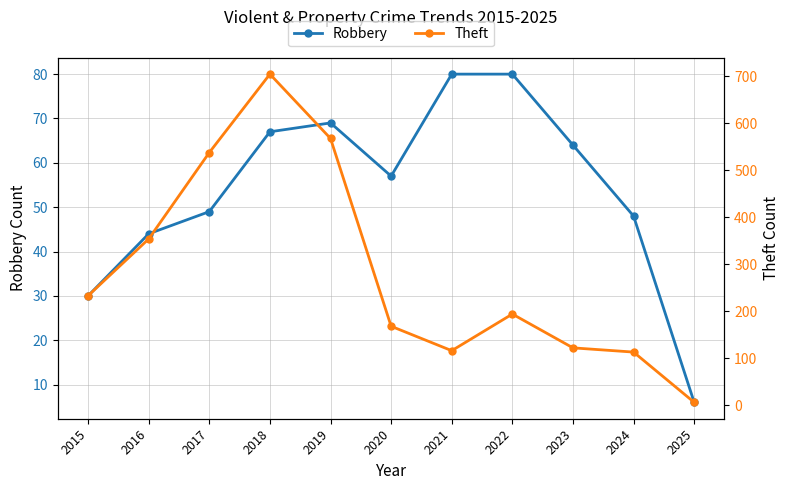

What is the difference between the Theft values at 2015 and 2023?

111